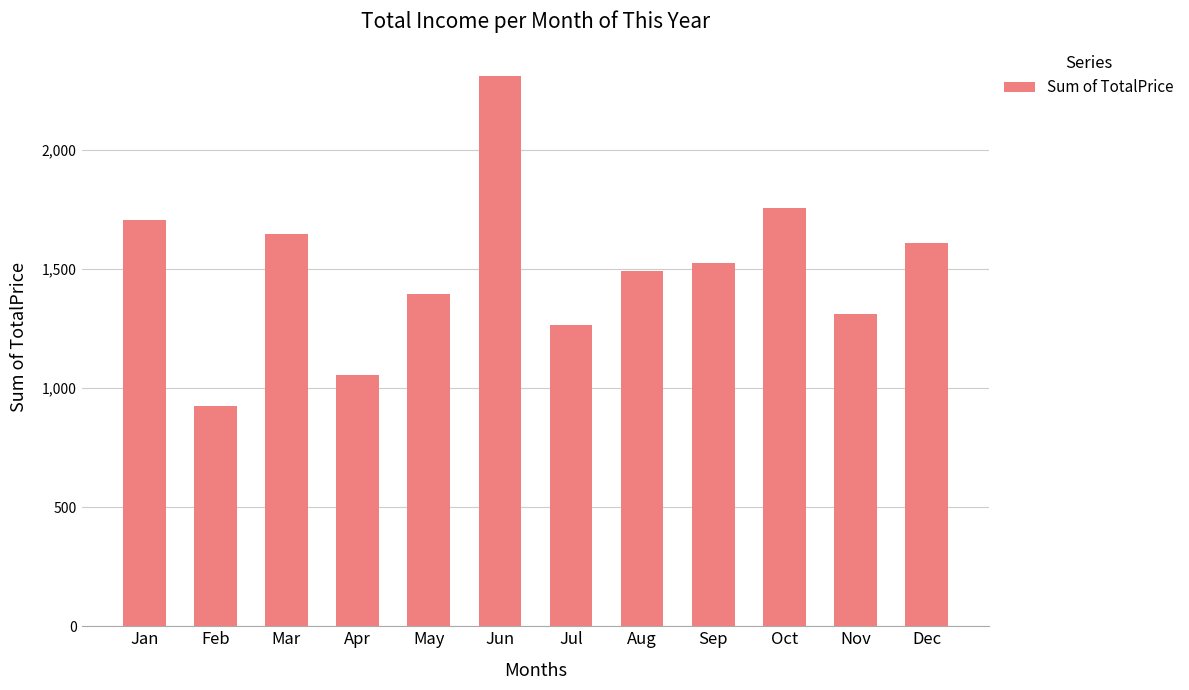

Rank the categories by value from highest to lowest.

Jun, Oct, Jan, Mar, Dec, Sep, Aug, May, Nov, Jul, Apr, Feb